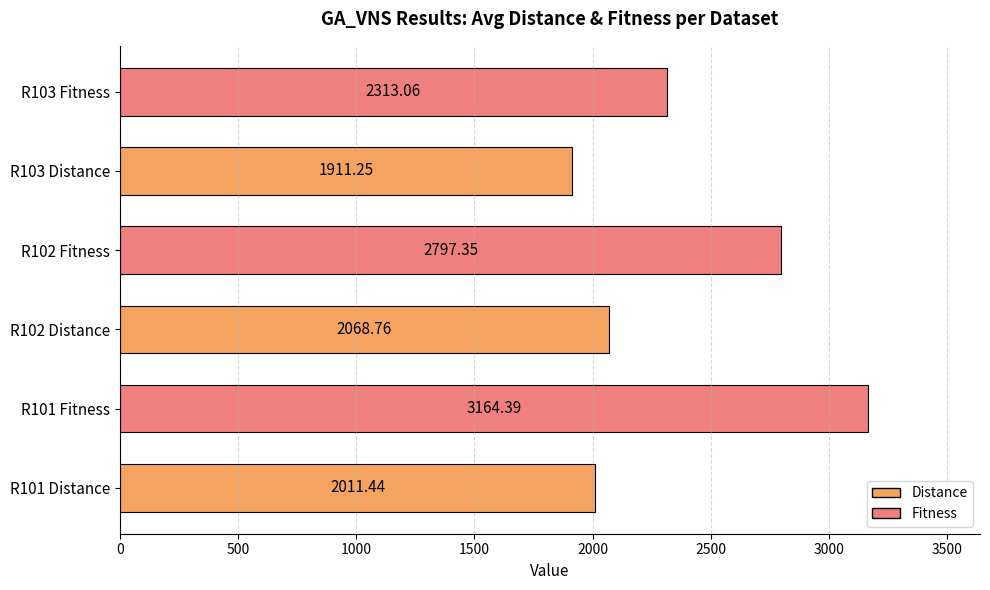

Which has a higher value, R102 Distance or R101 Distance?

R102 Distance